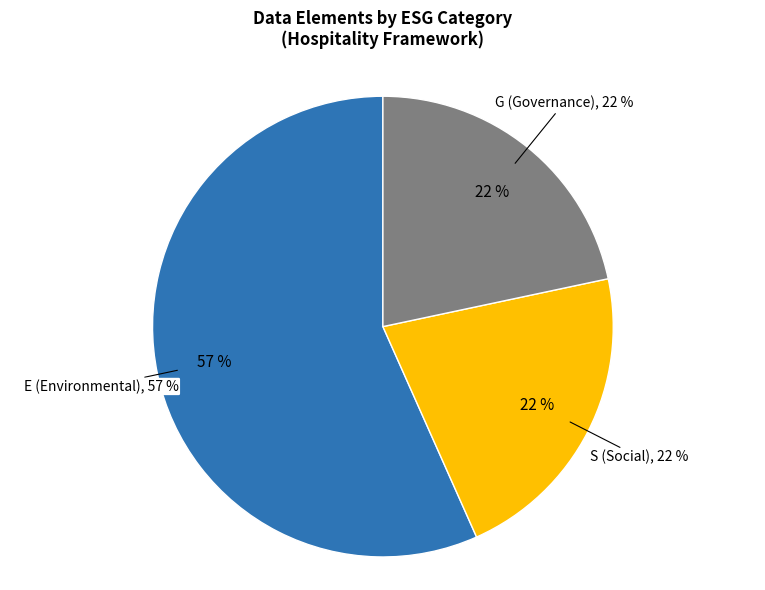

What percentage do E and G together represent?

78.3%